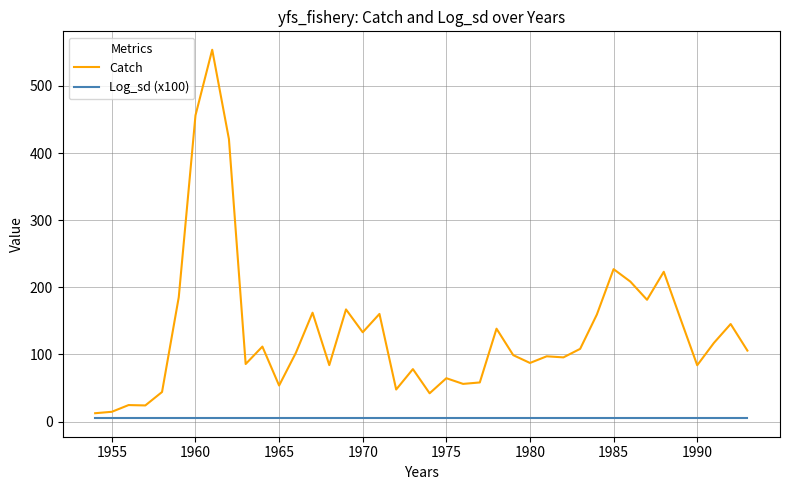

List the series in order of their overall mean, lowest first.

Log_sd (x100), Catch